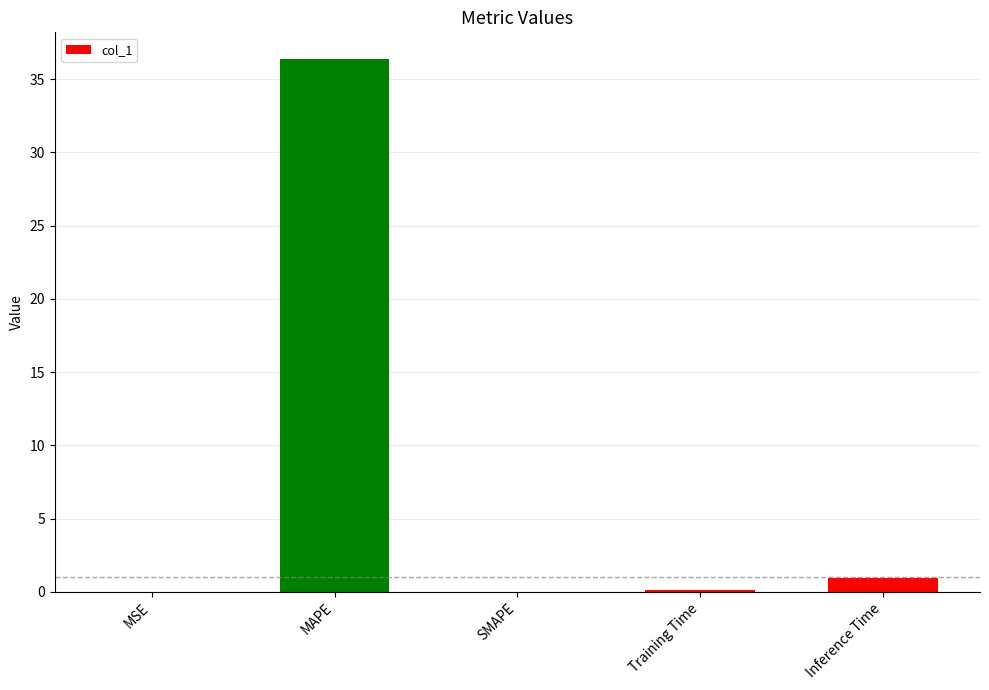

What is the greatest value displayed?

36.4